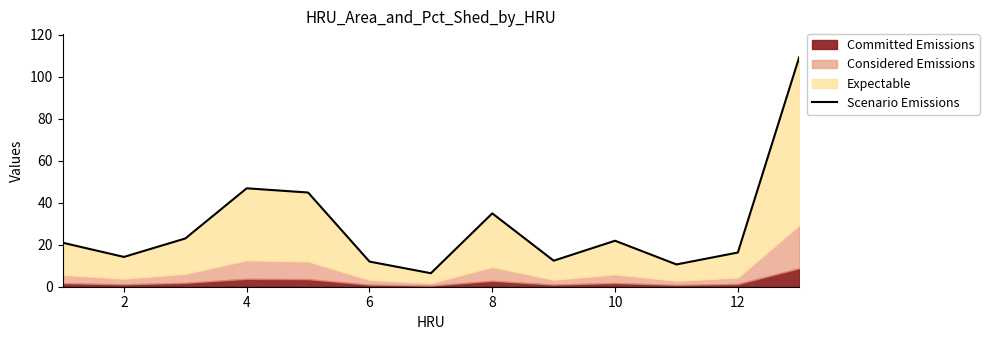

What is the sum of all values?

373.4